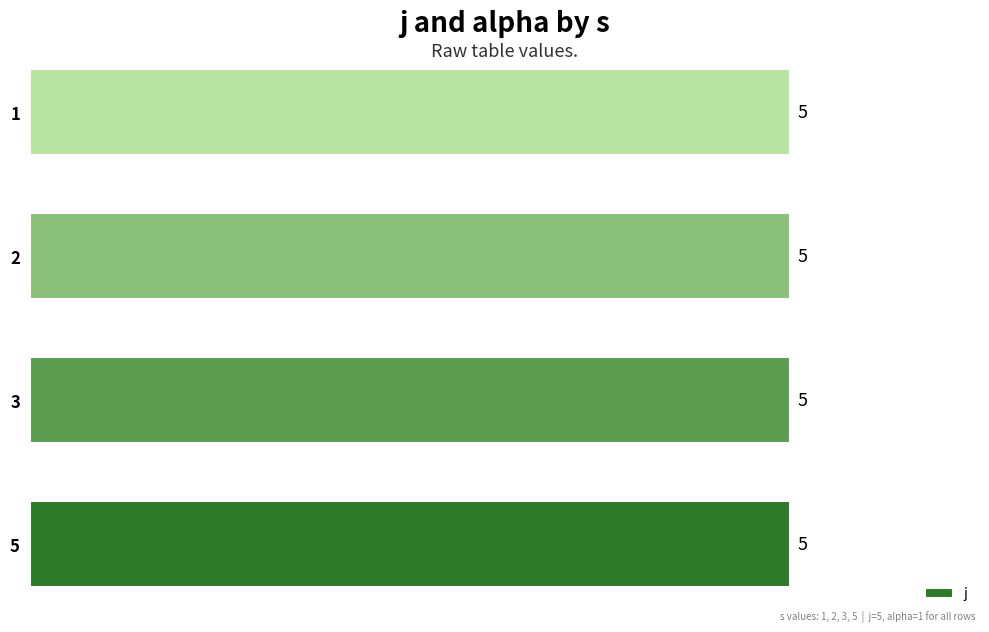

Is the value of alpha at 3 greater than the value of j at 1?

No